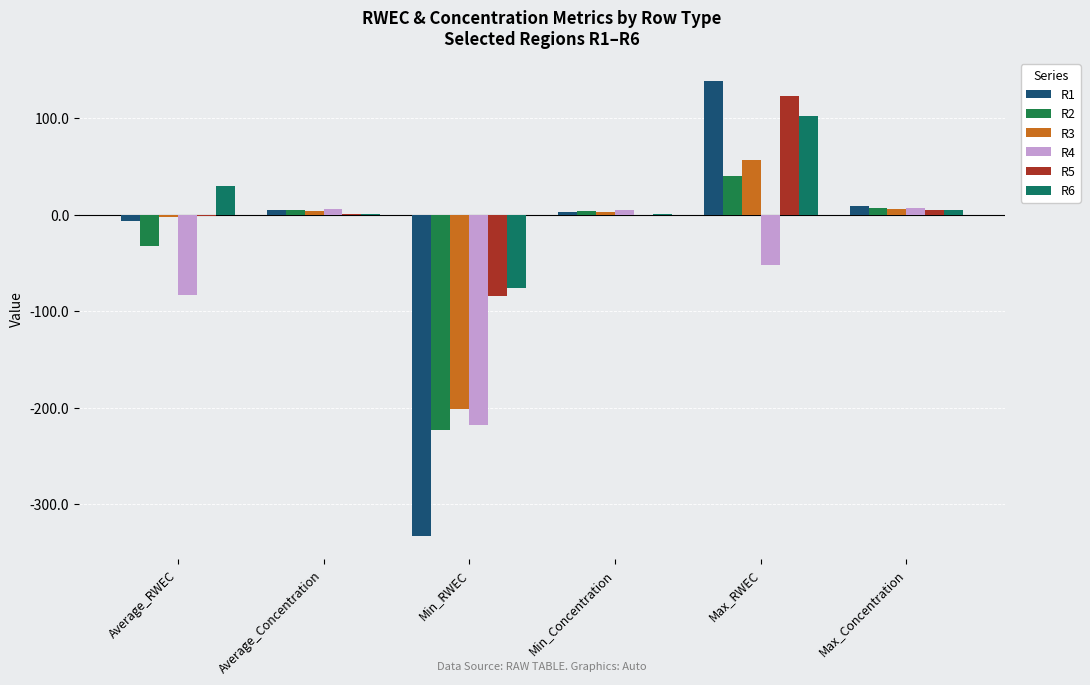

How many data points does each series have?

6